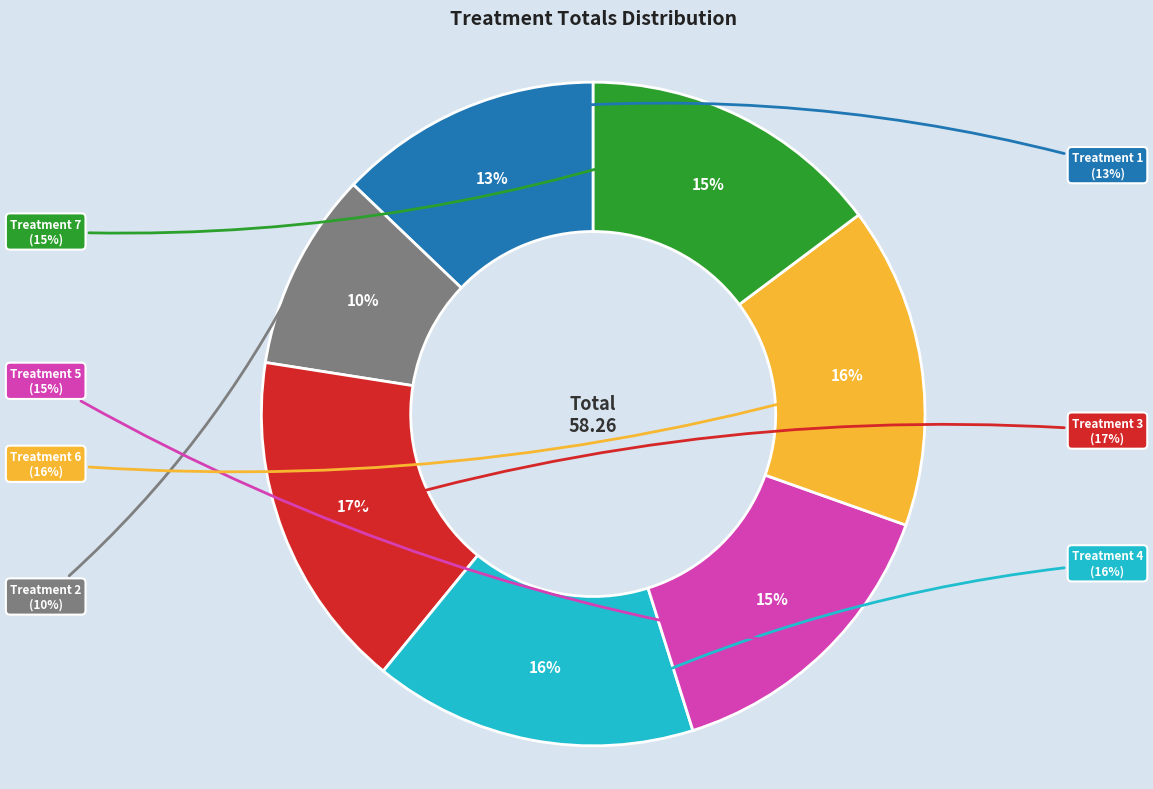

To the nearest percent, what is the difference between the largest and smallest slice percentages?

7%